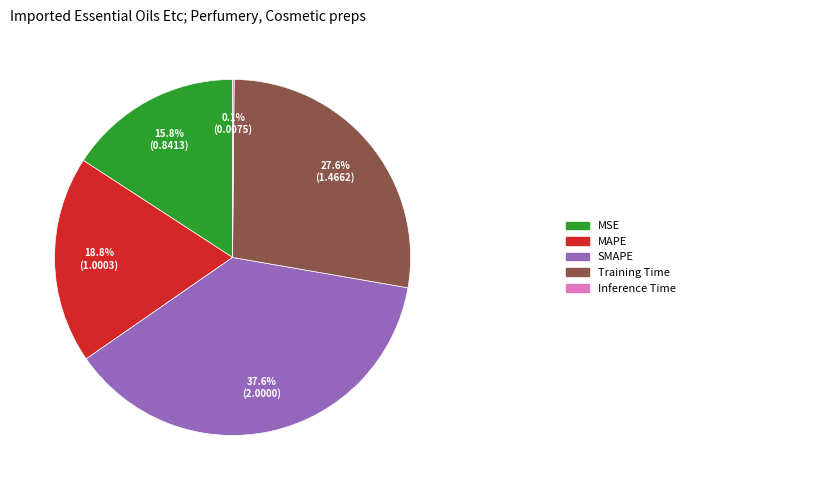

Is there a majority slice in this chart?

No